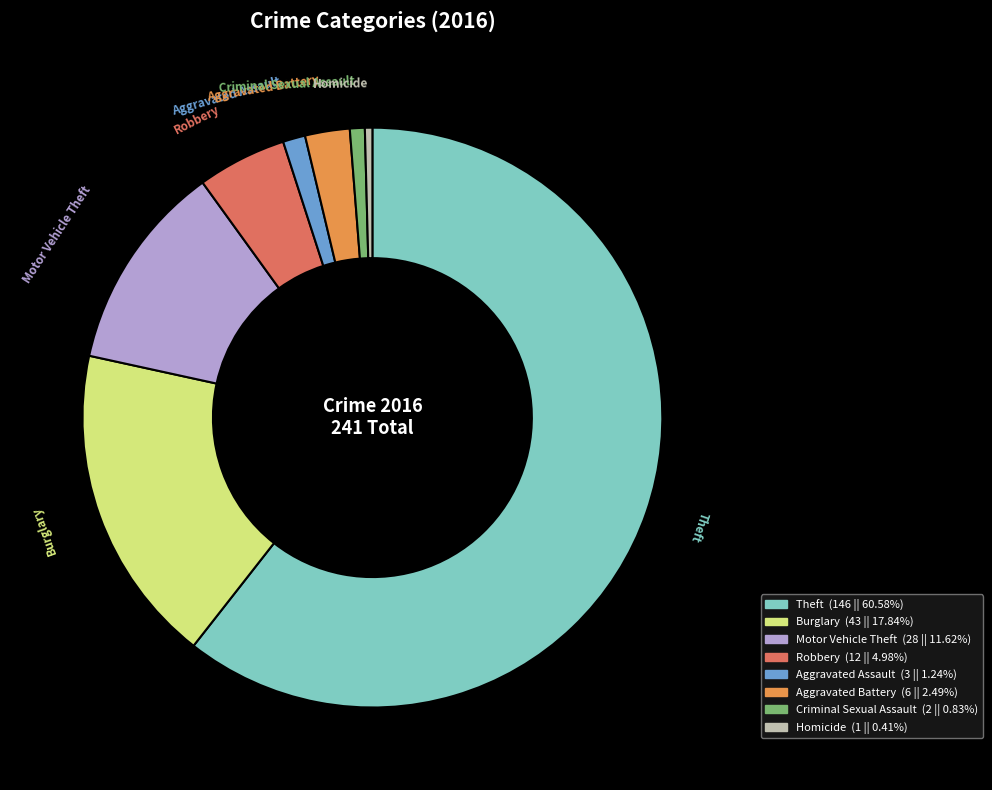

Which slice represents more than half of the pie?

Theft